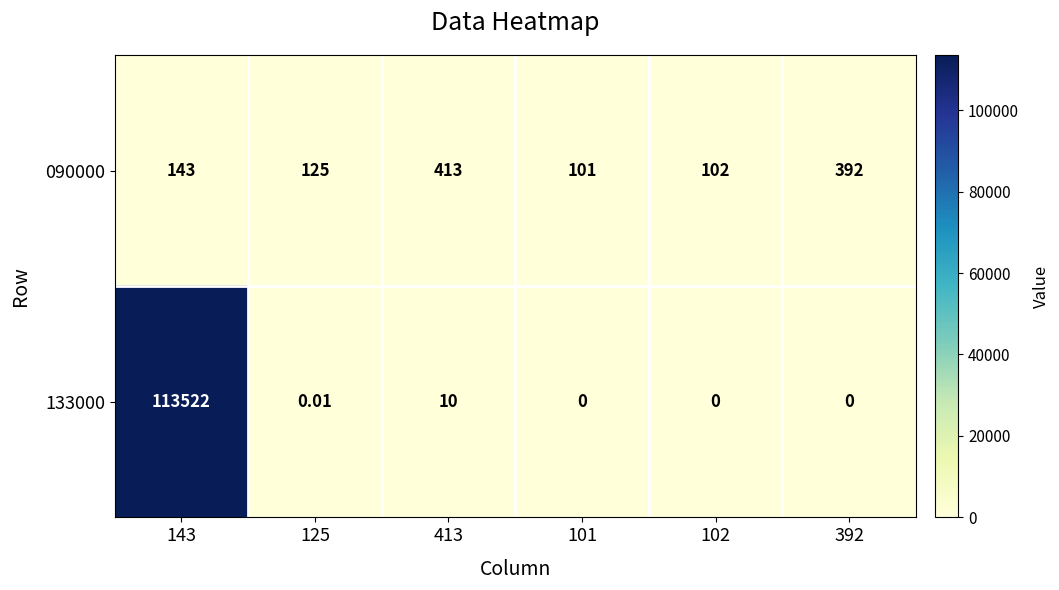

Which series has the widest spread of values?

133000